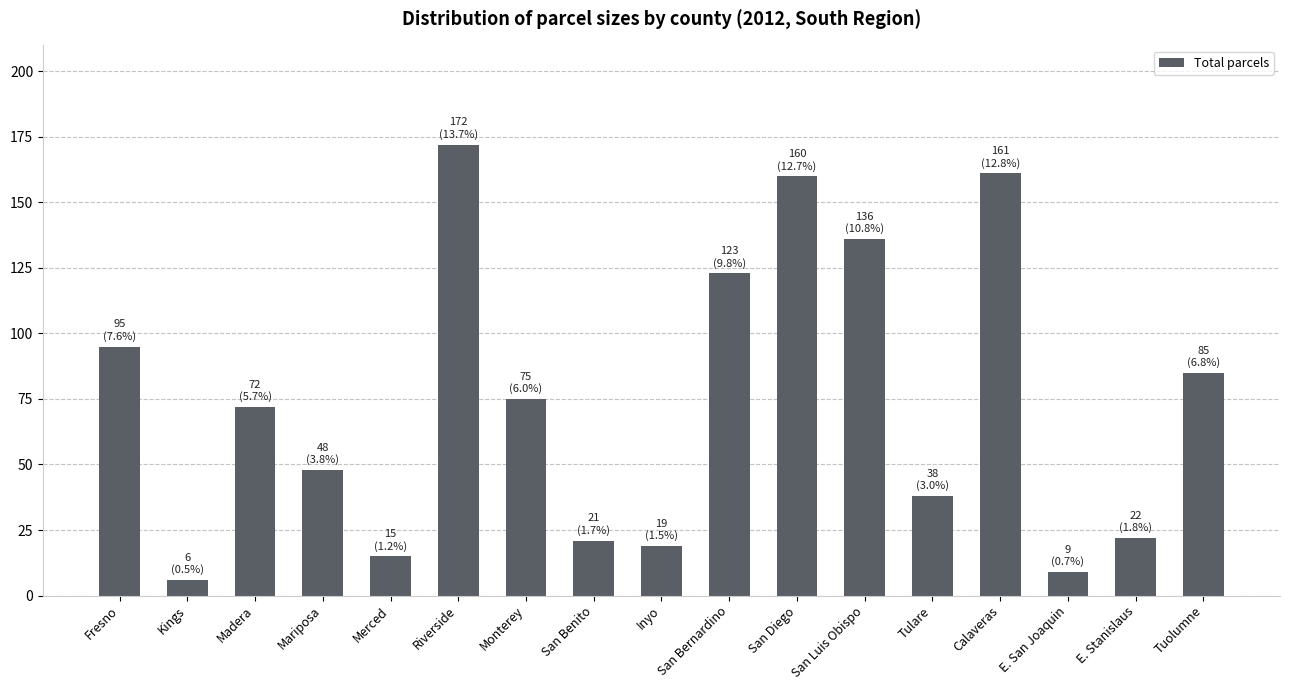

Are the bars horizontal?

No